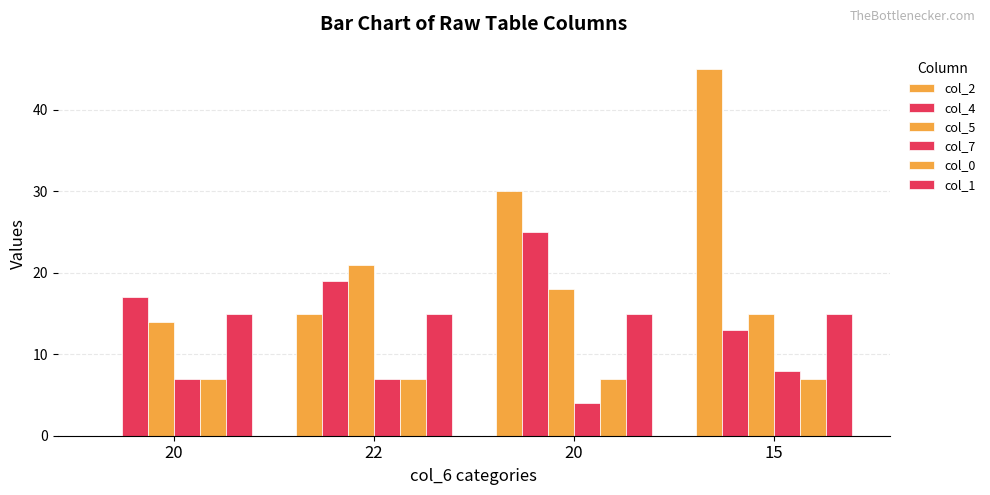

Are the bars grouped side by side (vs. stacked)?

Yes